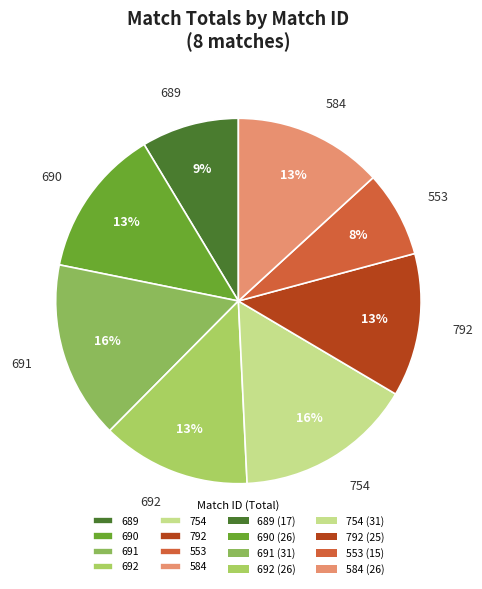

True or false: 792 accounts for 1% of the total.

False